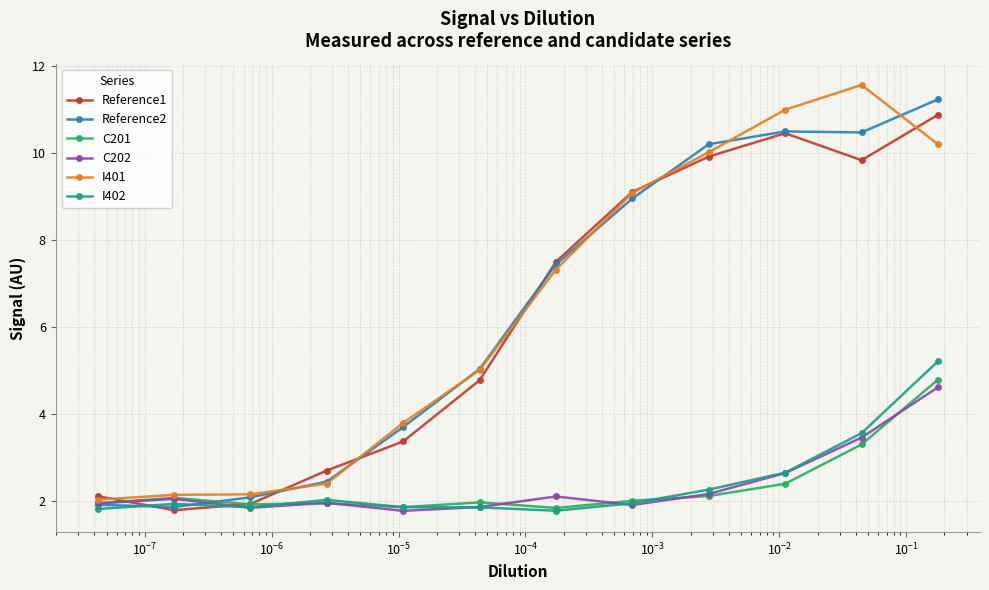

What is the minimum value shown in the chart?

1.8